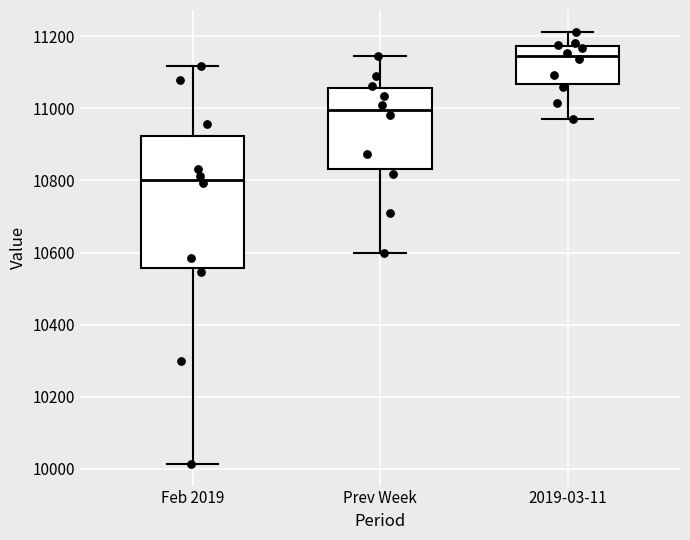

Comparing the boxes themselves (not the whiskers), which one is the tallest?

Feb 2019